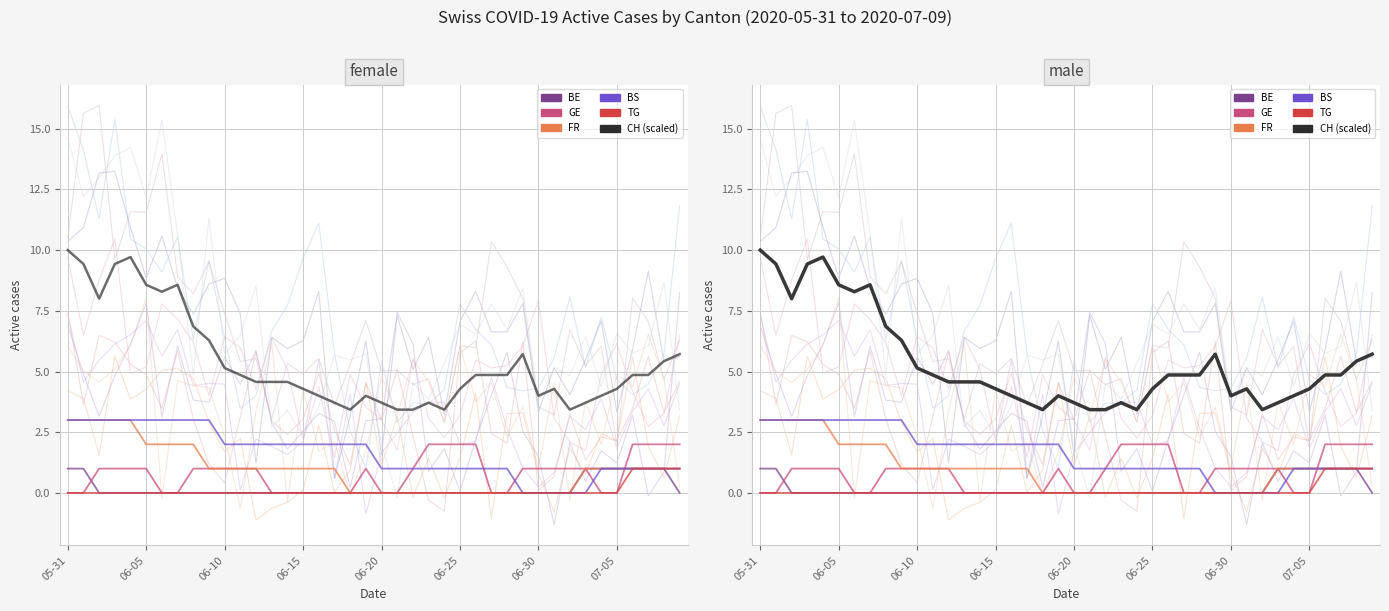

Reading left to right, transcribe all the data shown in this chart.

BE: 1.0	1.0	0.0	0.0	0.0	0.0	0.0	0.0	0.0	0.0	0.0	0.0	0.0	0.0	0.0	0.0	0.0	0.0	0.0	0.0	0.0	0.0	0.0	0.0	0.0	0.0	0.0	0.0	0.0	0.0	0.0	0.0	0.0	1.0	1.0	1.0	1.0	1.0	1.0	0.0
GE: 0.0	0.0	1.0	1.0	1.0	1.0	0.0	0.0	1.0	1.0	1.0	1.0	1.0	0.0	0.0	0.0	0.0	0.0	0.0	1.0	0.0	0.0	1.0	2.0	2.0	2.0	2.0	0.0	0.0	1.0	1.0	1.0	1.0	1.0	0.0	0.0	2.0	2.0	2.0	2.0
FR: 3.0	3.0	3.0	3.0	3.0	2.0	2.0	2.0	2.0	1.0	1.0	1.0	1.0	1.0	1.0	1.0	1.0	1.0	0.0	0.0	0.0	0.0	0.0	0.0	0.0	0.0	0.0	0.0	0.0	0.0	0.0	0.0	0.0	1.0	1.0	1.0	1.0	1.0	1.0	1.0
BS: 3.0	3.0	3.0	3.0	3.0	3.0	3.0	3.0	3.0	3.0	2.0	2.0	2.0	2.0	2.0	2.0	2.0	2.0	2.0	2.0	1.0	1.0	1.0	1.0	1.0	1.0	1.0	1.0	1.0	0.0	0.0	0.0	0.0	0.0	1.0	1.0	1.0	1.0	1.0	1.0
TG: 0.0	0.0	0.0	0.0	0.0	0.0	0.0	0.0	0.0	0.0	0.0	0.0	0.0	0.0	0.0	0.0	0.0	0.0	0.0	0.0	0.0	0.0	0.0	0.0	0.0	0.0	0.0	0.0	0.0	0.0	0.0	0.0	0.0	0.0	0.0	0.0	1.0	1.0	1.0	1.0
CH (scaled): 10.0	9.4	8.0	9.4	9.7	8.6	8.3	8.6	6.9	6.3	5.1	4.9	4.6	4.6	4.6	4.3	4.0	3.7	3.4	4.0	3.7	3.4	3.4	3.7	3.4	4.3	4.9	4.9	4.9	5.7	4.0	4.3	3.4	3.7	4.0	4.3	4.9	4.9	5.4	5.7